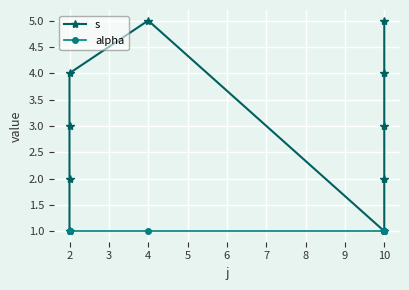

Is the value of alpha at 10 greater than the value of s at 2?

No